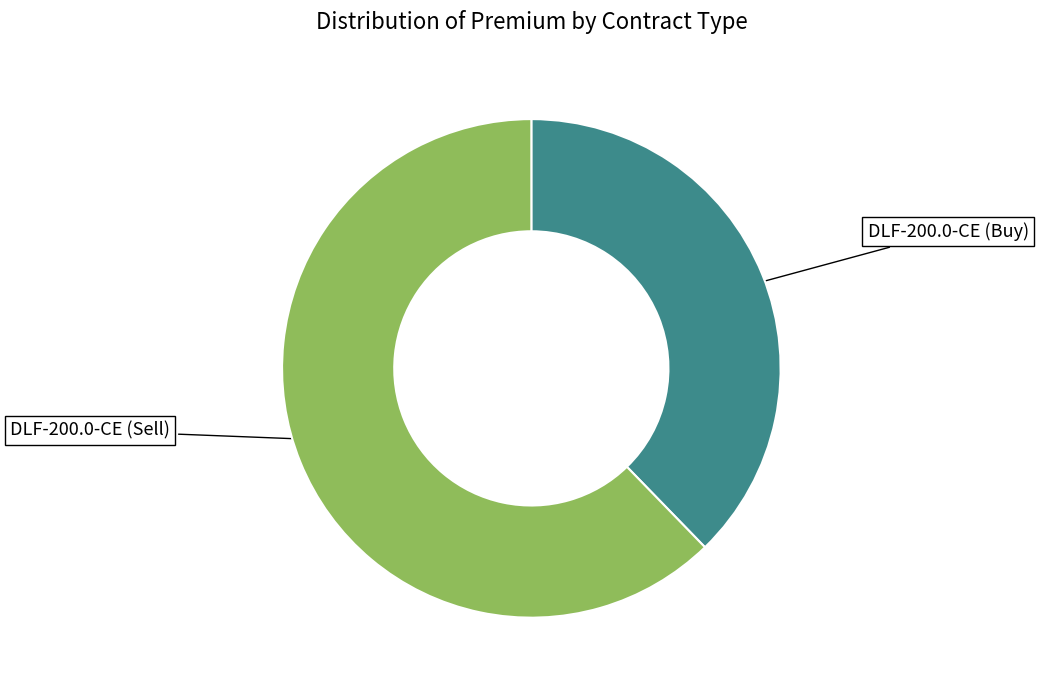

Which category has the biggest portion of the pie?

DLF-200.0-CE (Sell)